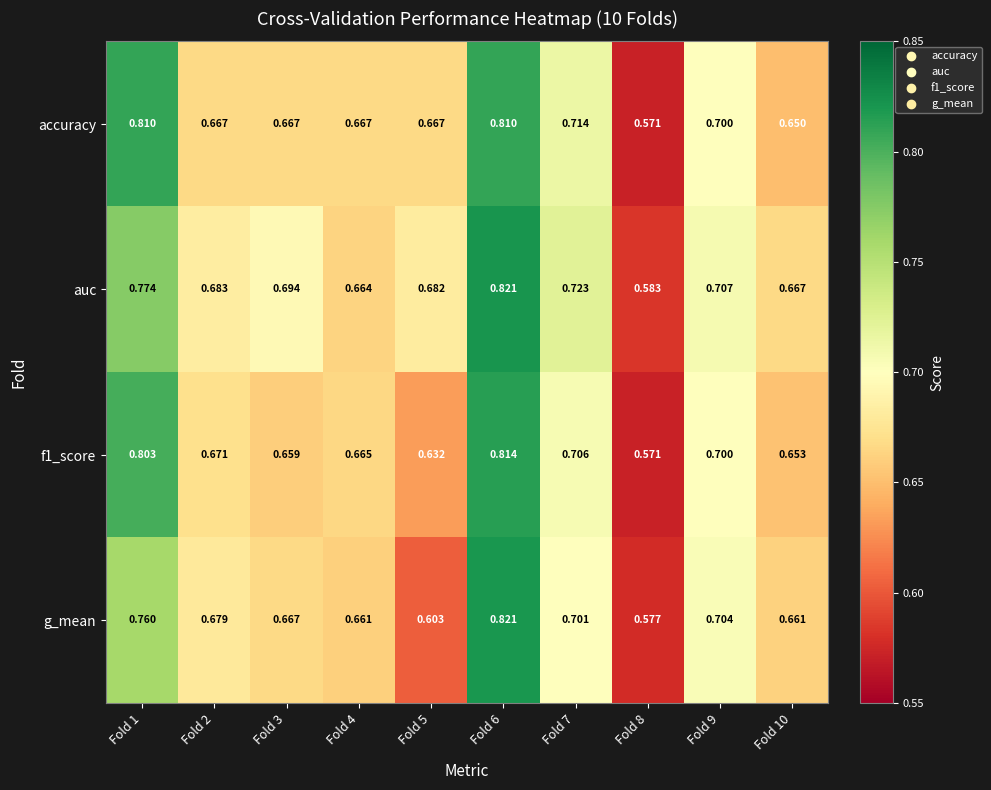

Which series has the widest spread of values?

g_mean